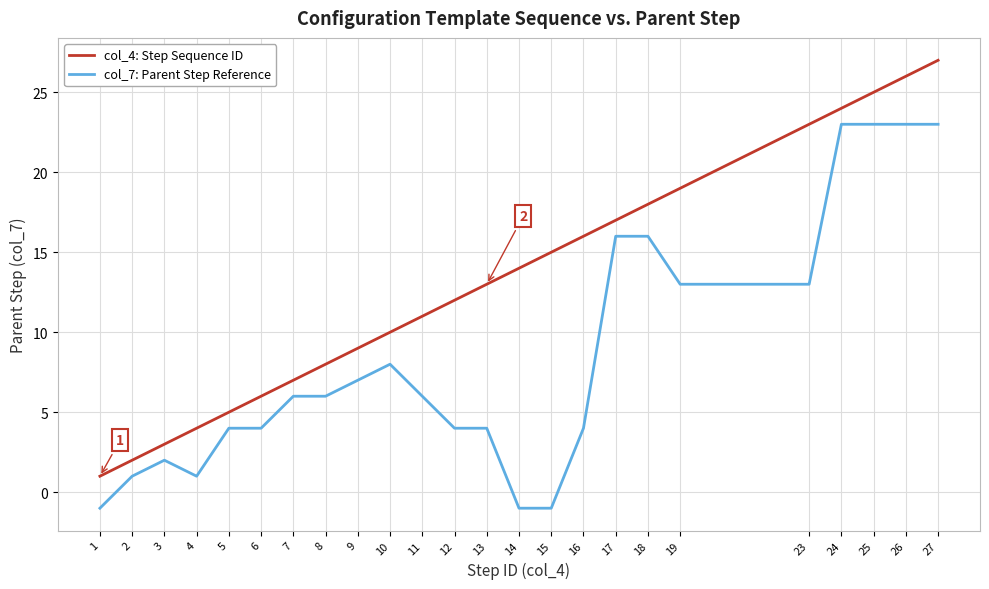

What is the maximum value shown in the chart?

27